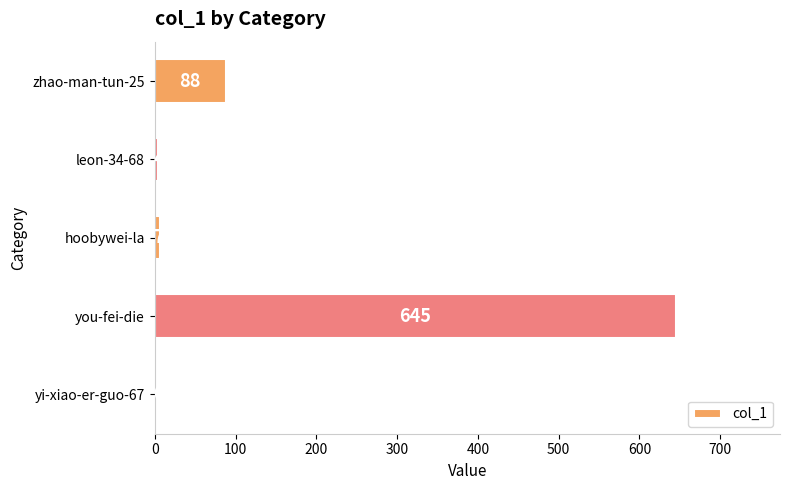

What is the sum of all values?

744